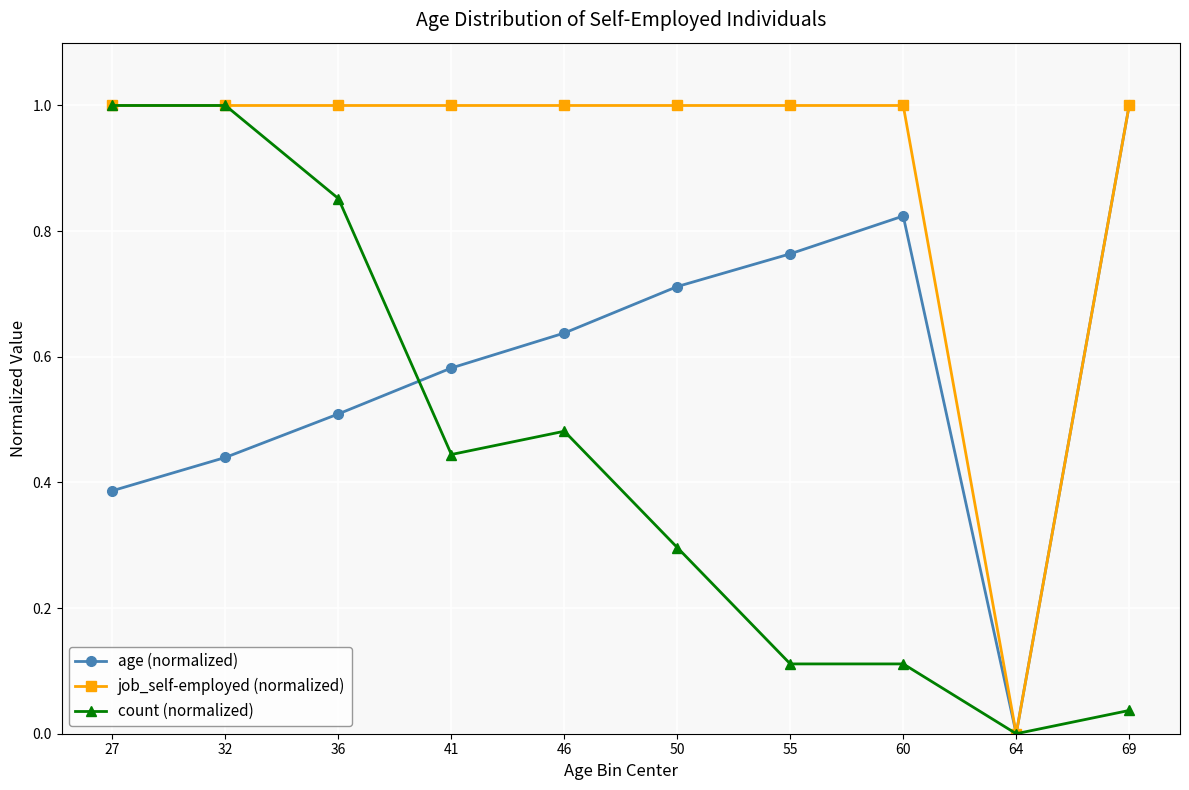

The value of count (normalized) at 50 is 0.3. True or false?

True